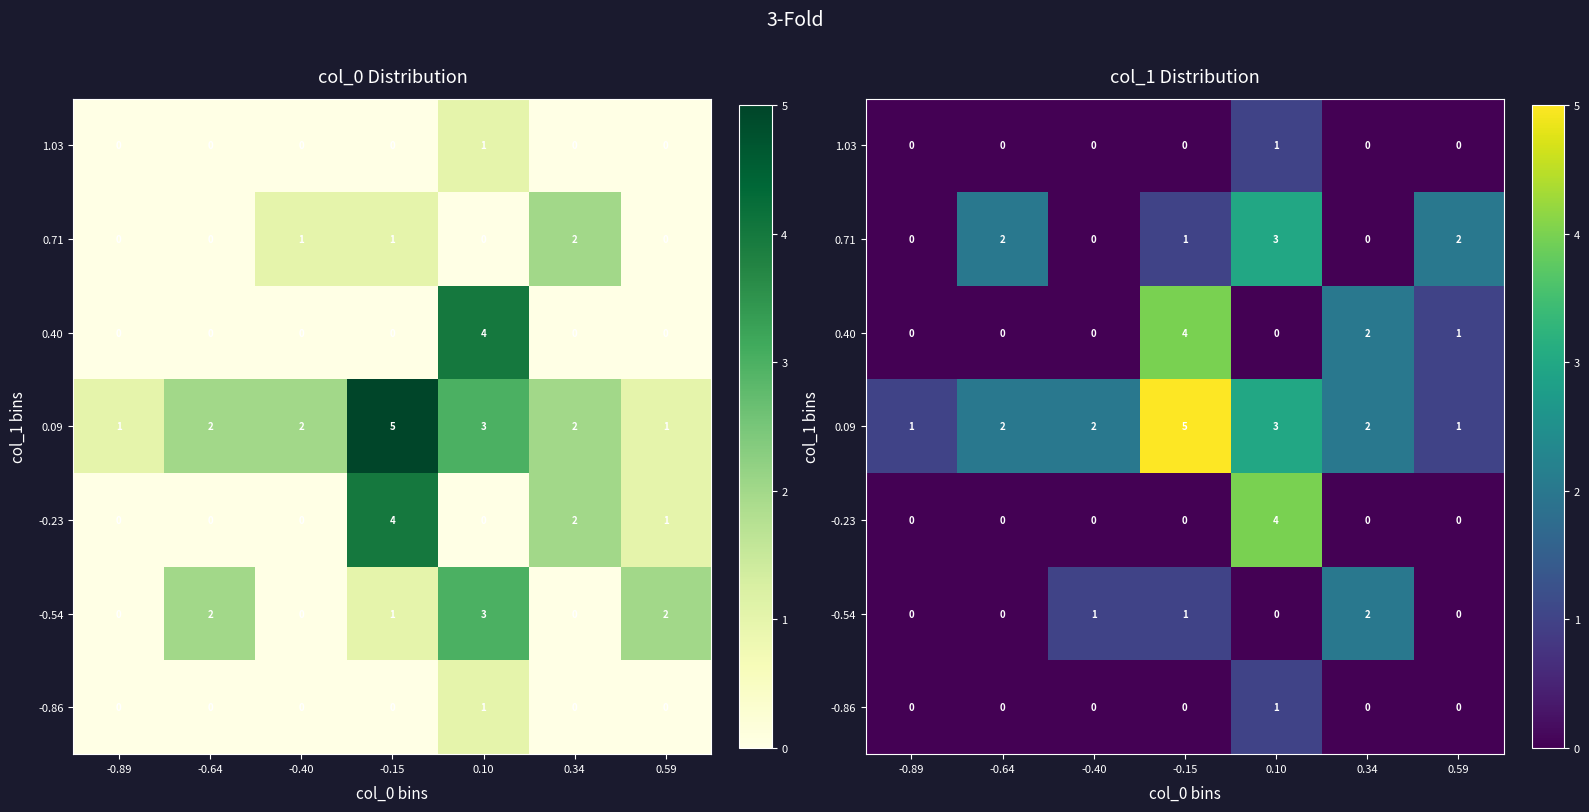

Is it true that 1.03 equals 0 at 0.59?

True